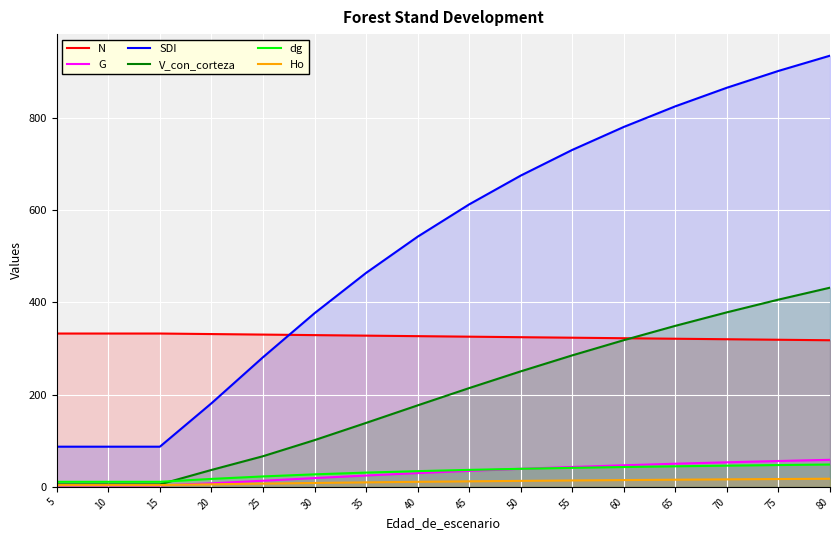

List the series in order of their peak value, highest first.

SDI, V_con_corteza, N, G, dg, Ho